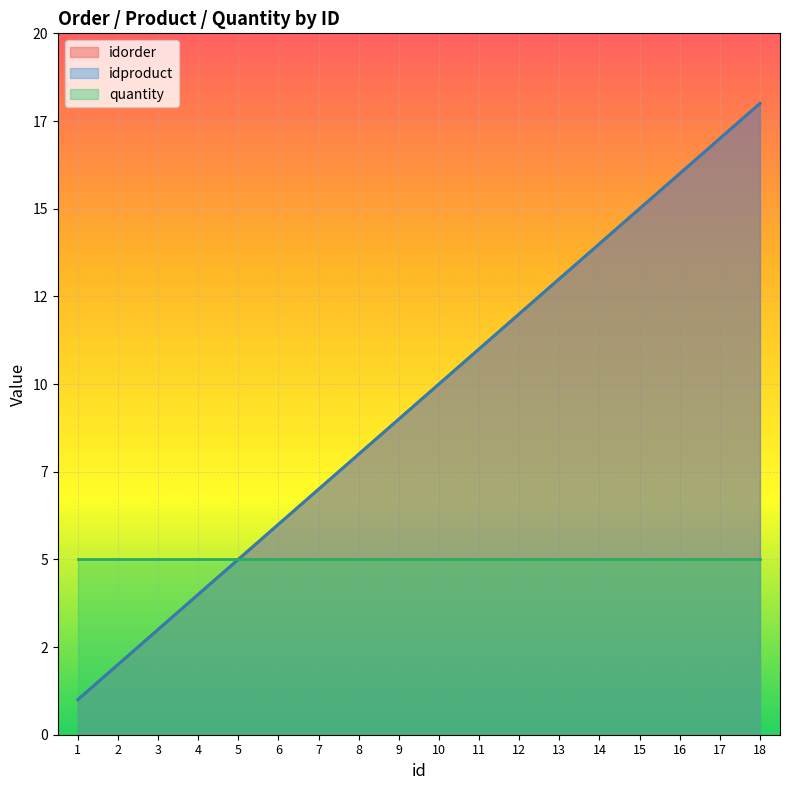

What is the average value of the idorder series?

10